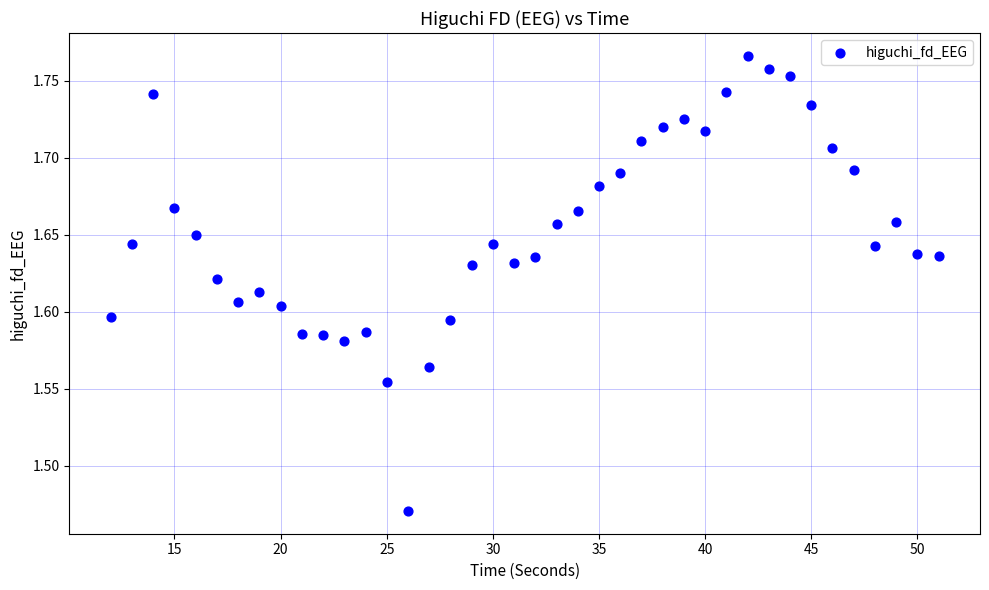

What is the range of Y values (max minus min)?

0.3